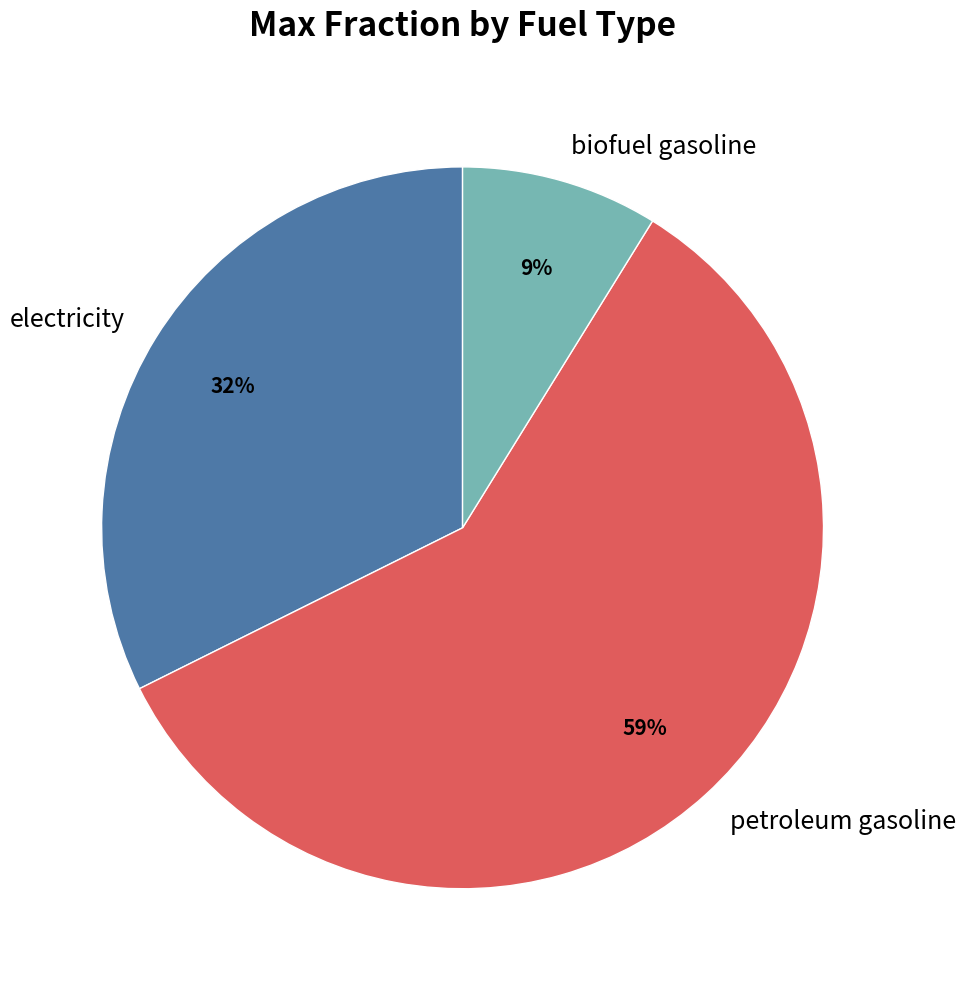

How many slices are in this pie chart?

3